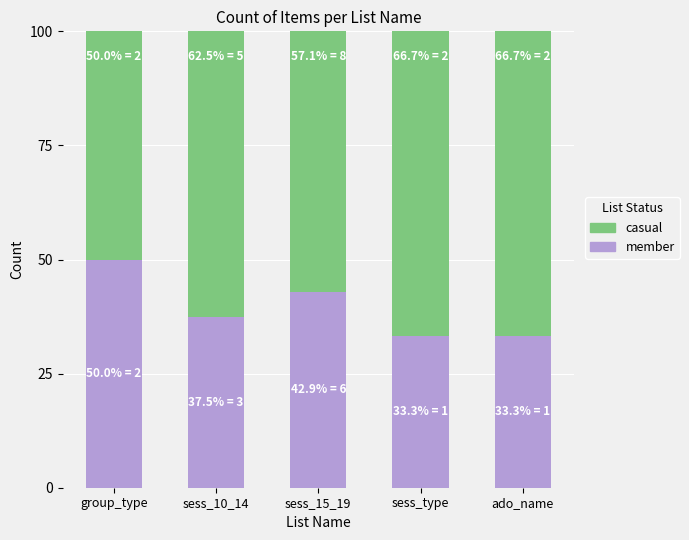

What is the sum of all member values?

197.0